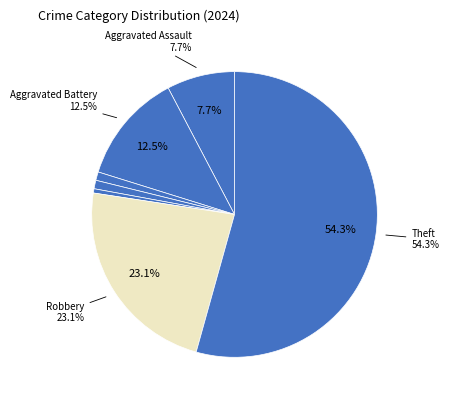

Rank the categories by value from lowest to highest.

Homicide, Motor Vehicle Theft, Arson, Criminal Sexual Assault, Aggravated Assault, Aggravated Battery, Robbery, Theft